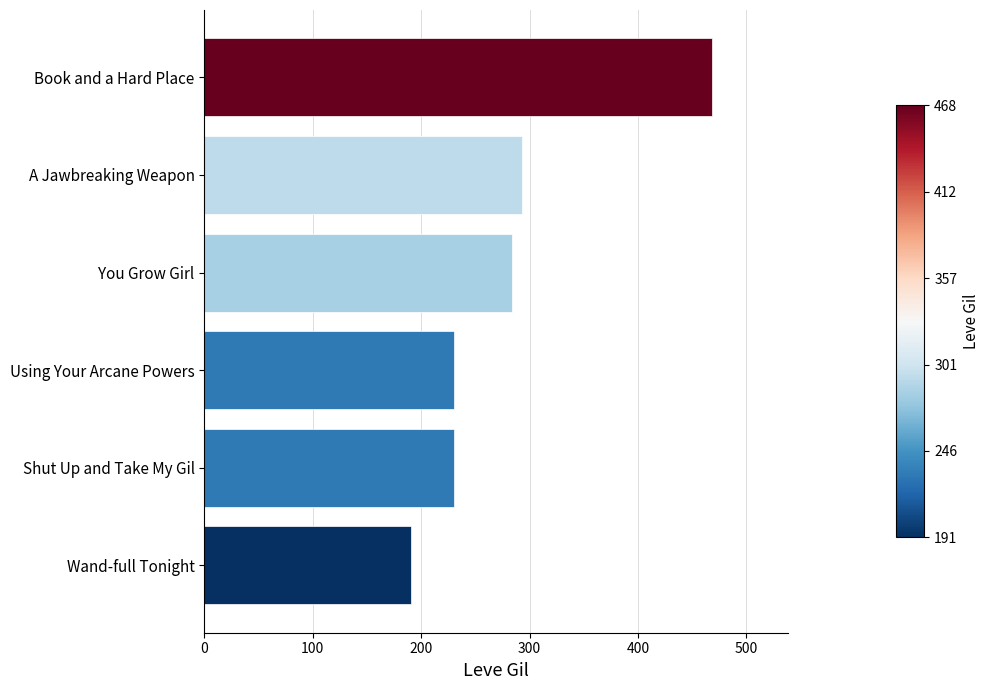

Reading bottom to top, transcribe all the data shown in this chart.

Wand-full Tonight=191	Shut Up and Take My Gil=230	Using Your Arcane Powers=230	You Grow Girl=284	A Jawbreaking Weapon=293	Book and a Hard Place=468